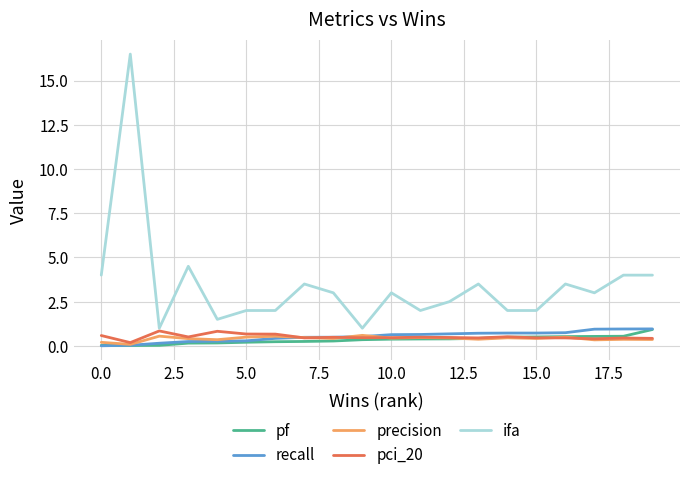

What is the greatest value displayed?

16.5